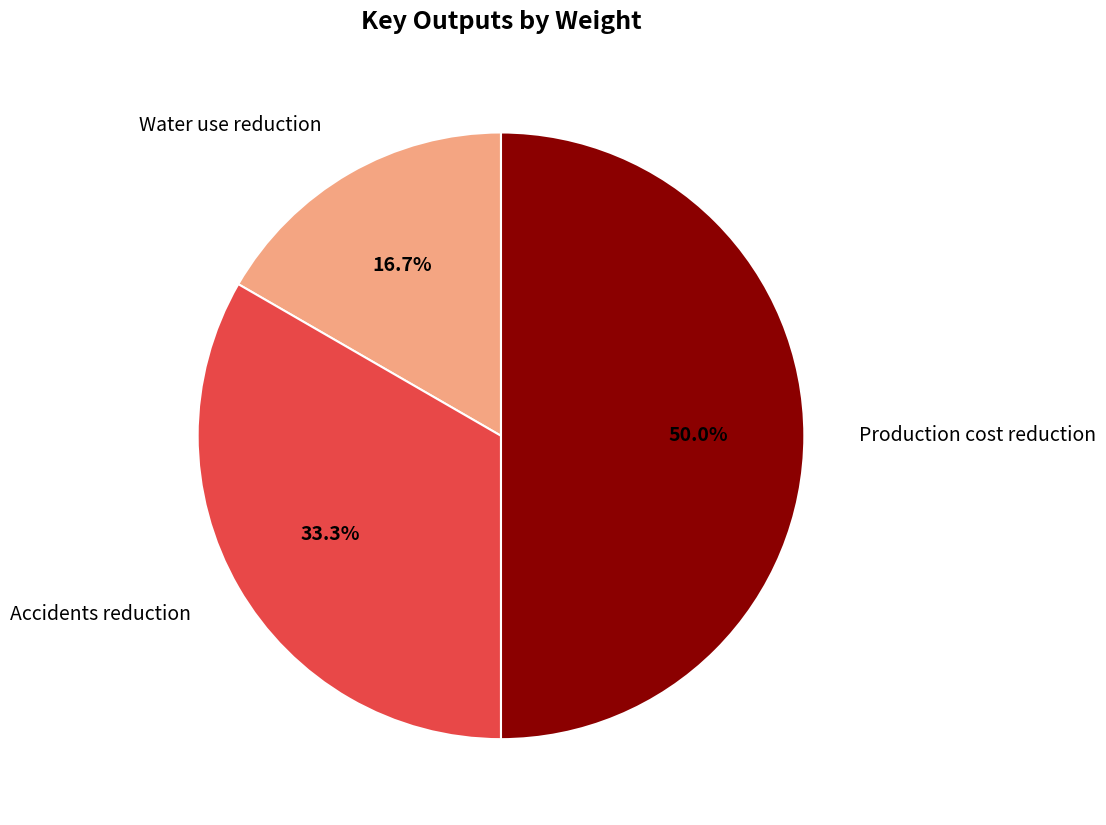

What is the smallest slice in the pie chart?

Water use reduction